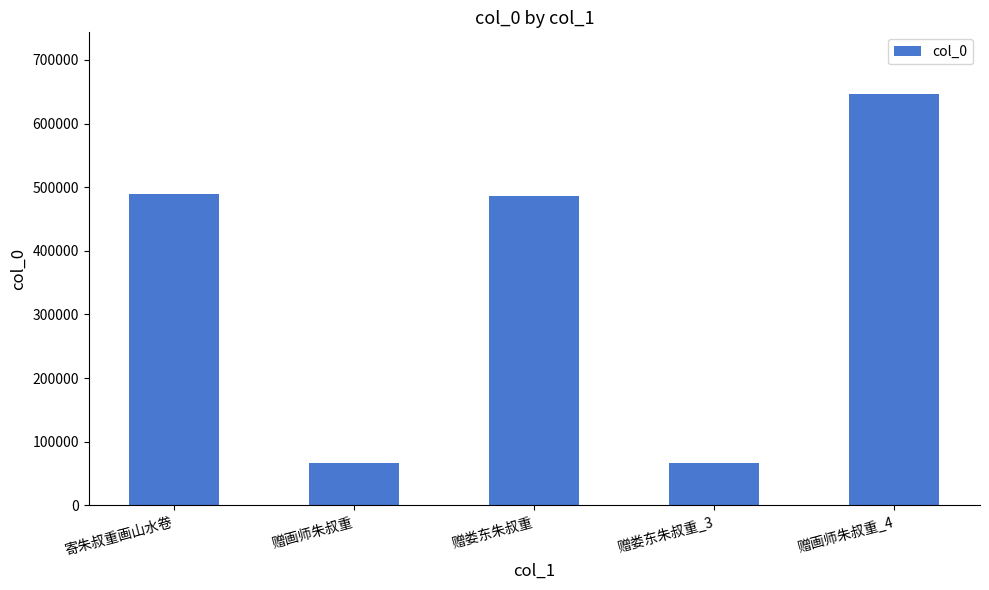

What is the value of the 3rd bar from the left?

485830